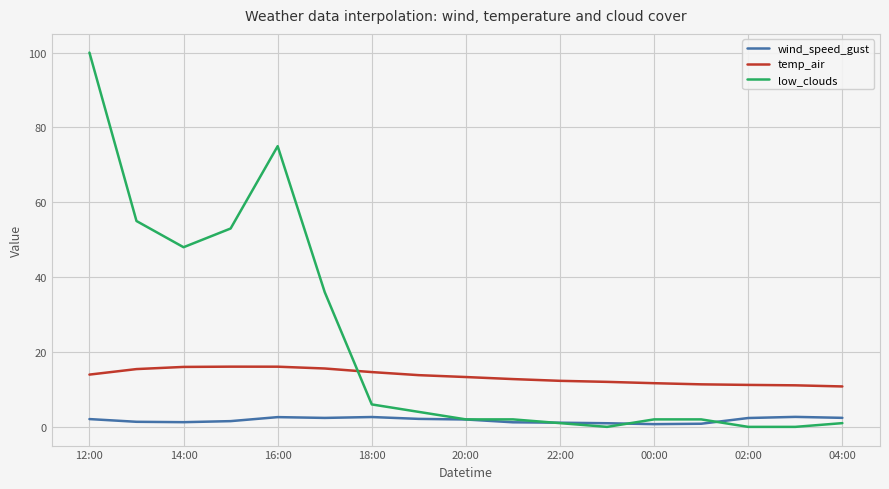

True or false: temp_air and wind_speed_gust intersect in this chart.

False